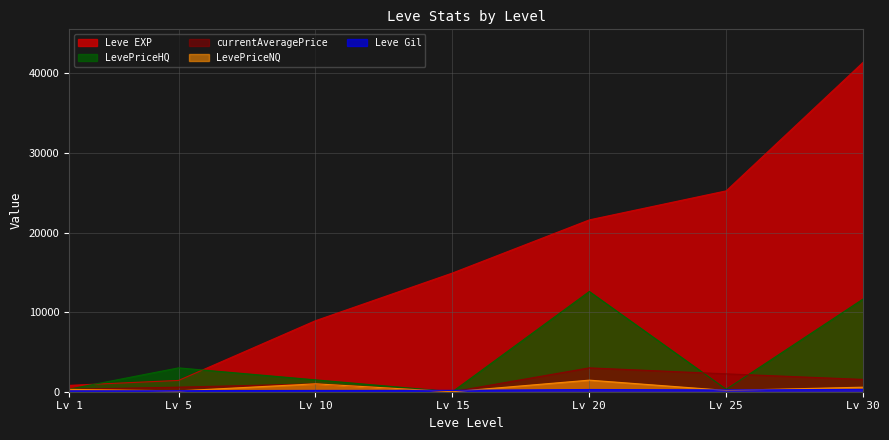

What value does the LevePriceNQ series have at Lv 5?

107.1